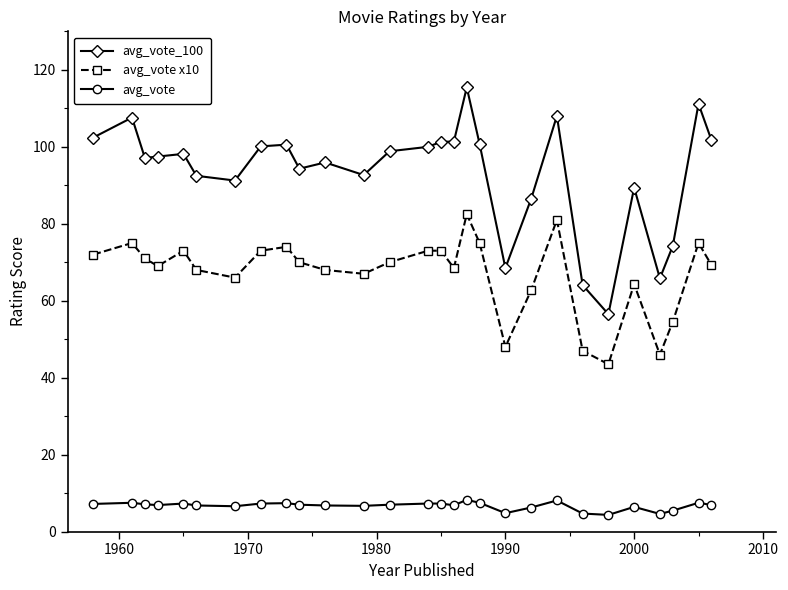

True or false: avg_vote x10 has more than 2 interior local peaks.

True